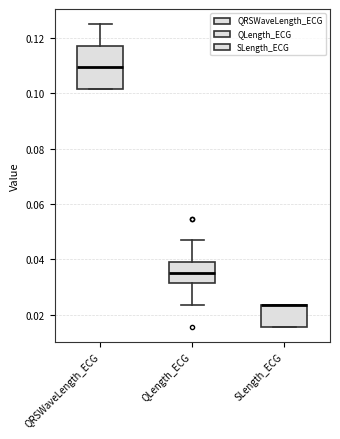

Reading left to right, read every box against the y-axis: the position of its median line, the range the box covers, and the ends of its whiskers. The values are not printed on the chart, so give them approximately, as read against the axis.

QRSWaveLength_ECG: median 0.110, box 0.102 to 0.118, whiskers 0.102 to 0.126
QLength_ECG: median 0.036, box 0.032 to 0.040, whiskers 0.024 to 0.046
SLength_ECG: median 0.024 (drawn on the box's upper edge), box 0.016 to 0.024, whiskers 0.016 to 0.024